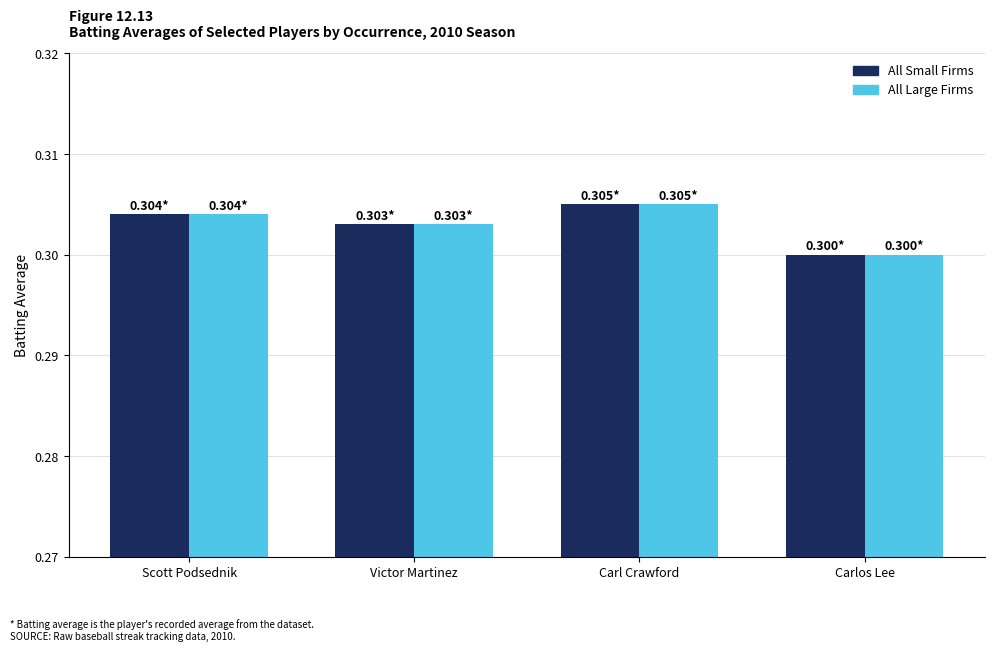

What is the sum of all All Large Firms values?

1.2